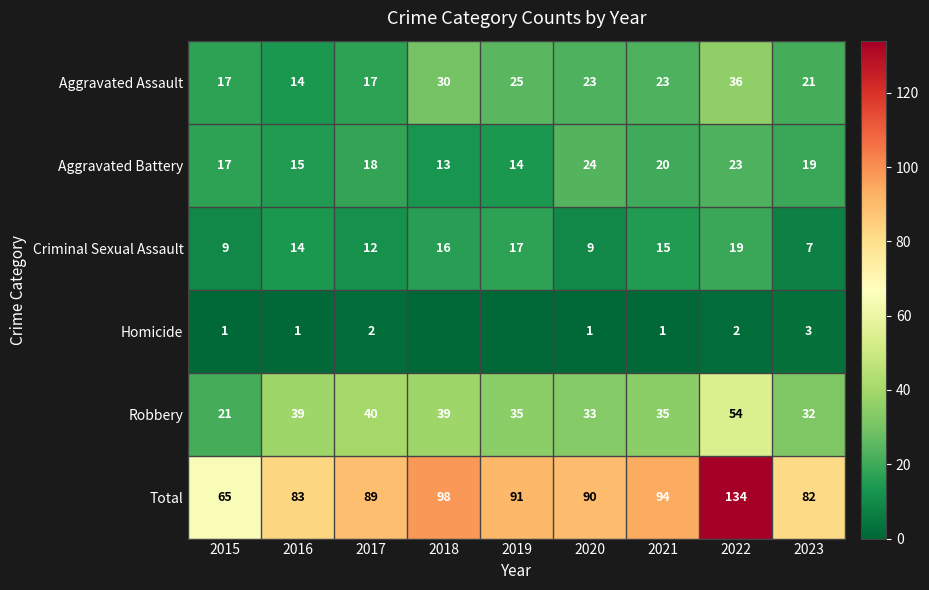

What is the spread (max minus min) of values at 2023?

79